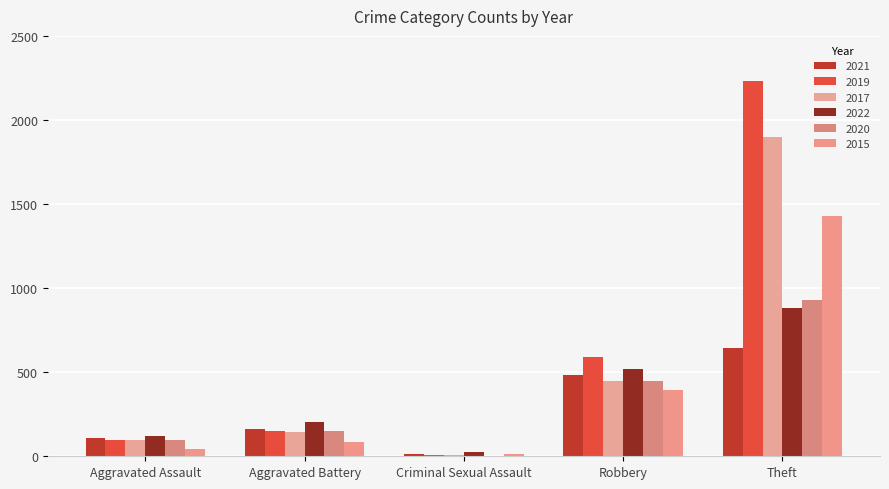

Does the chart contain stacked bars?

No